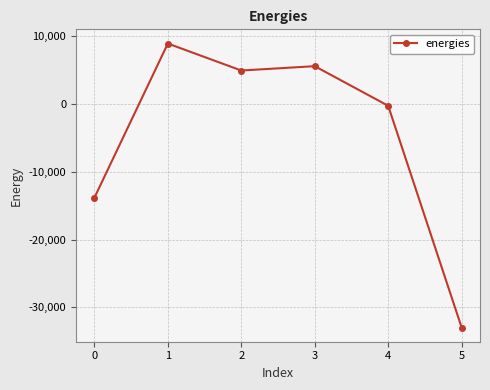

List the labels in order of value, smallest first.

5, 0, 4, 2, 3, 1